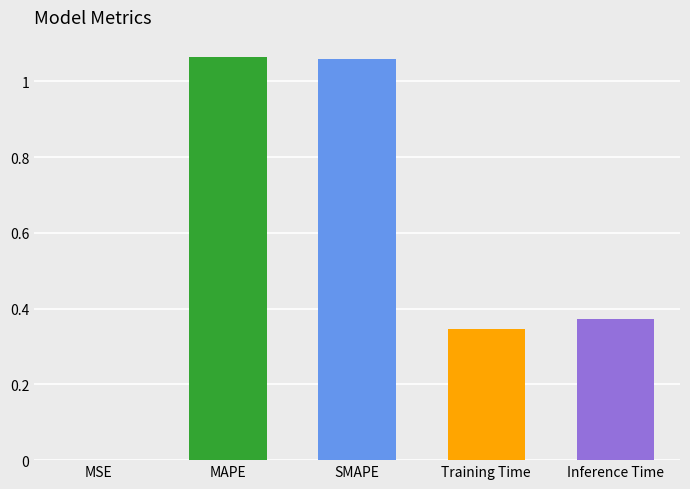

Which has a higher value, MSE or Inference Time?

Inference Time